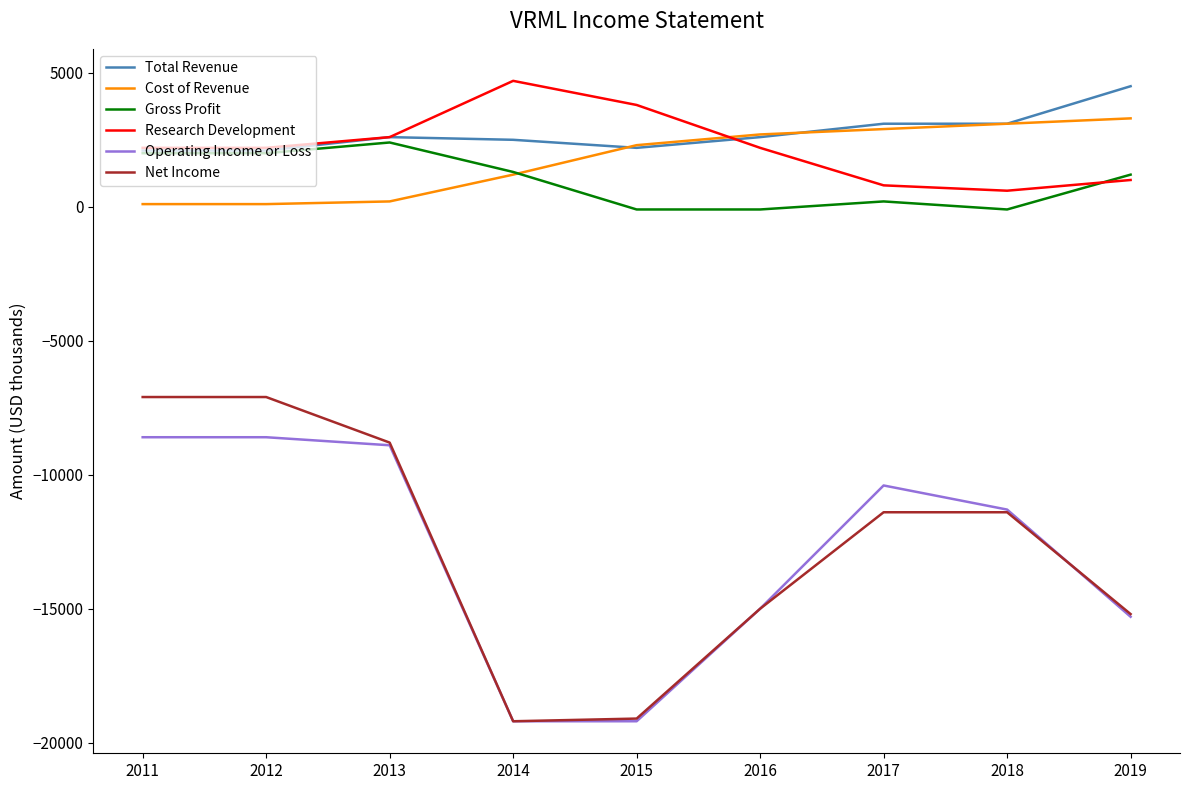

Does the chart have visible grid lines?

No